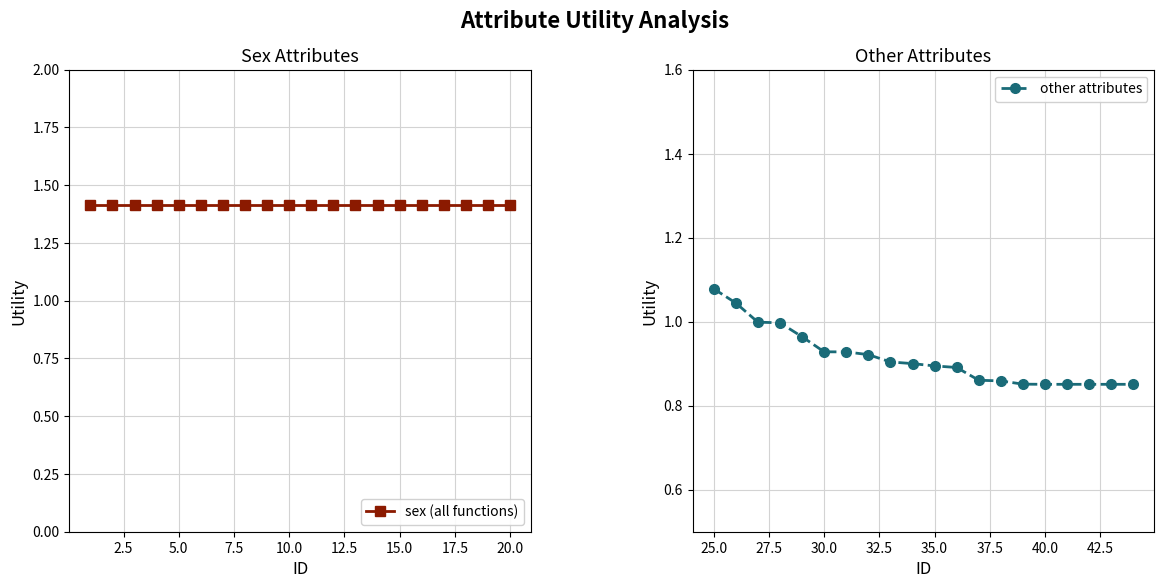

At which label does other attributes reach its peak?

25.0